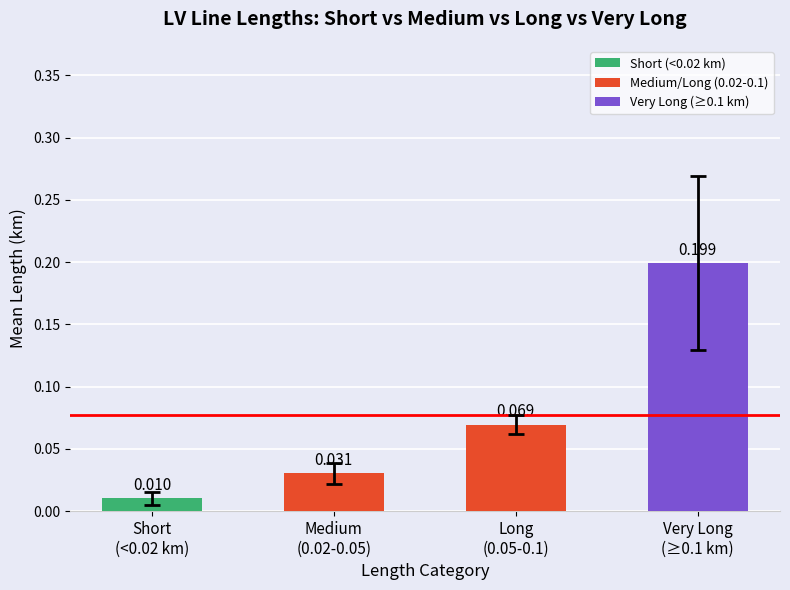

Are the bars grouped side by side (vs. stacked)?

No